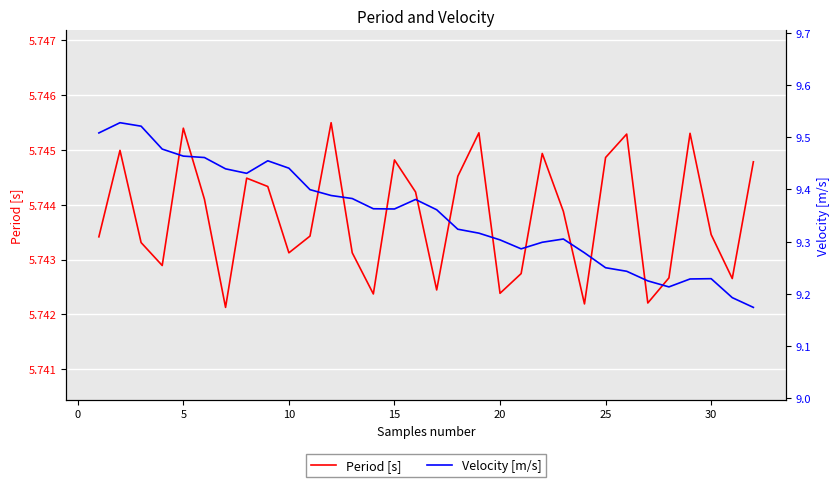

How many lines are shown in the chart?

2